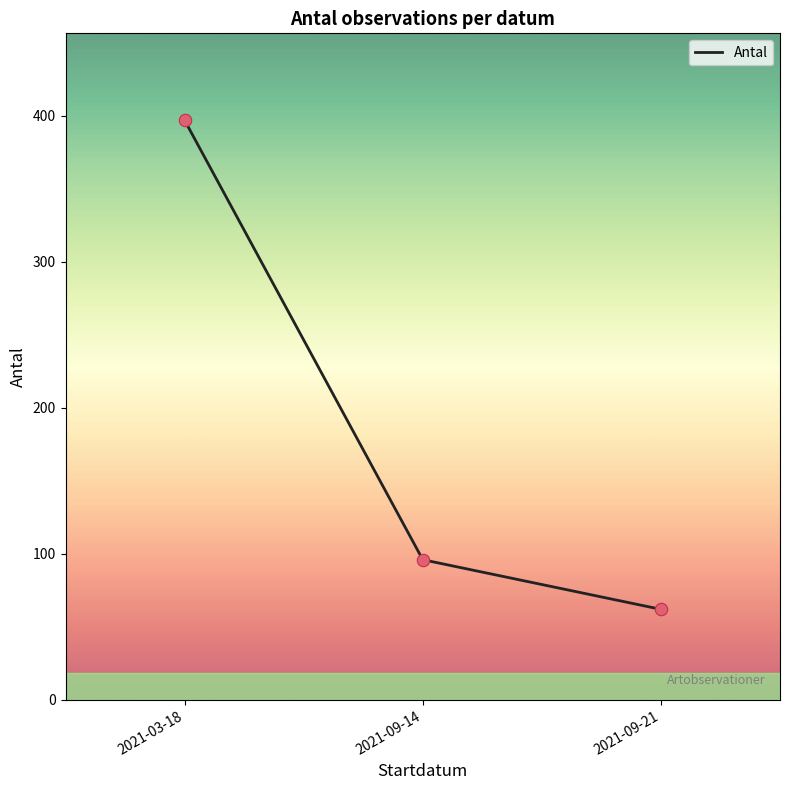

Between 2021-09-21 and 2021-09-14, which is larger?

2021-09-14